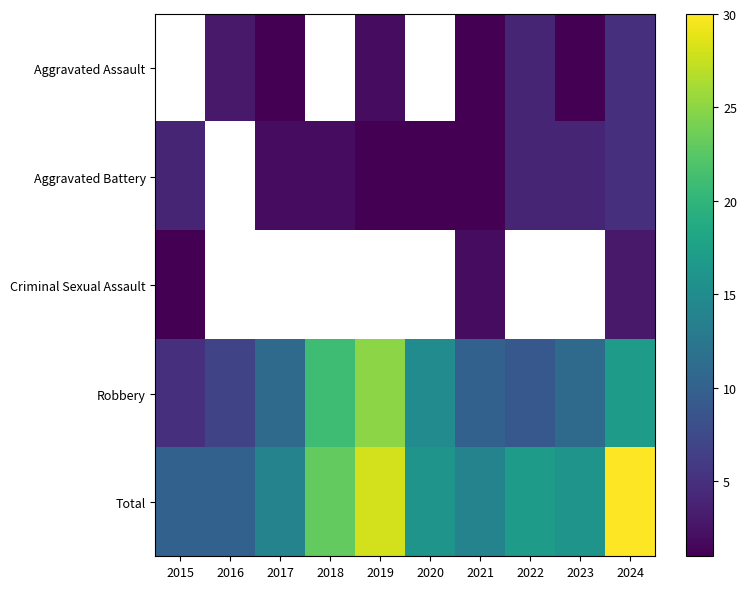

Which series changed the most between 2018 and 2021?

Robbery